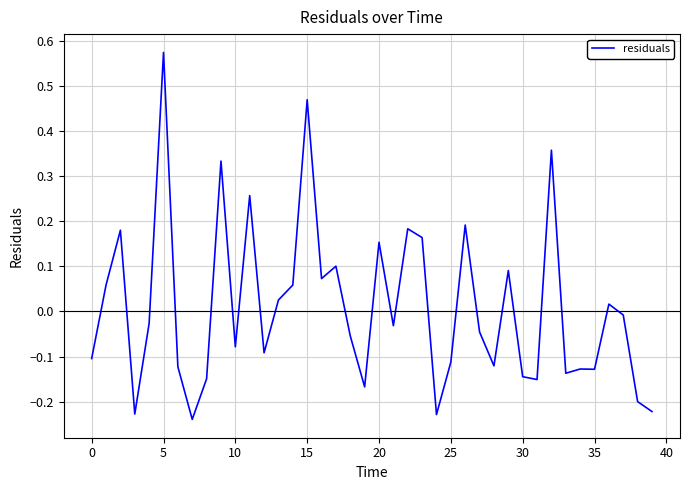

What is the difference between the maximum and minimum values?

0.8